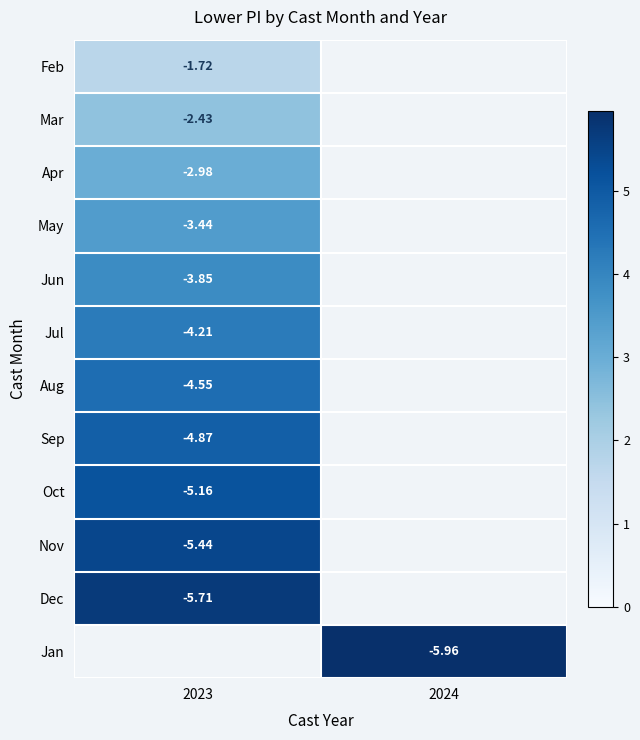

List the labels in order of Oct value, smallest first.

2023, 2024